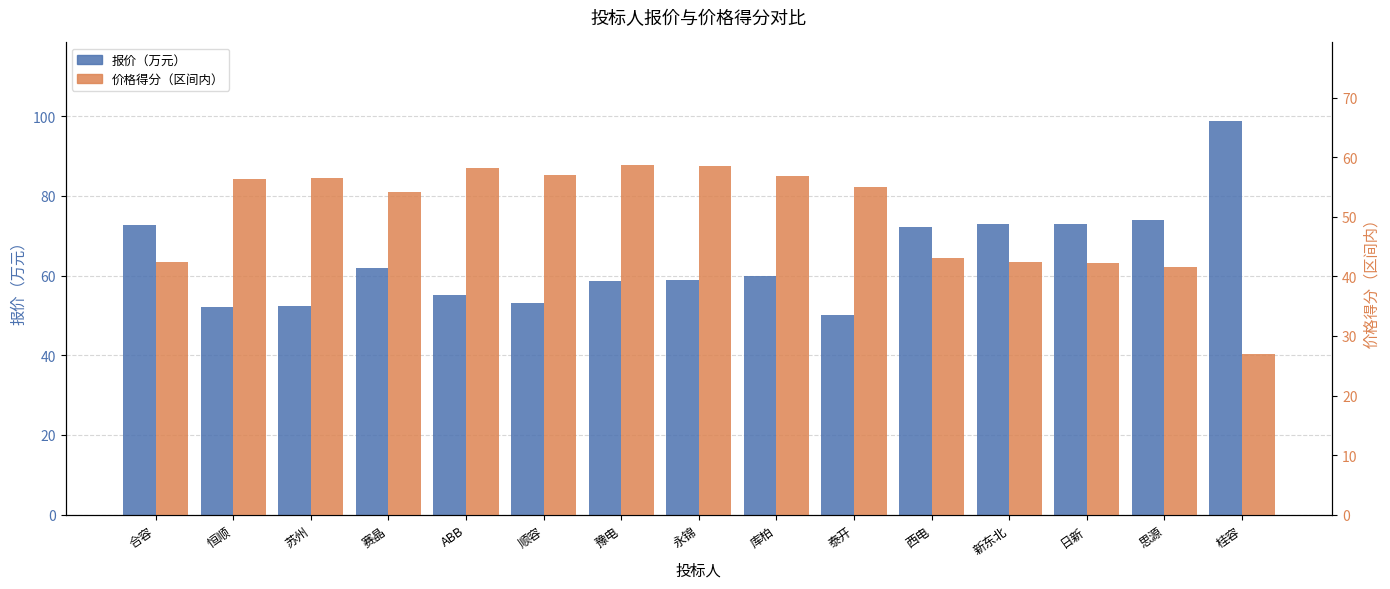

What is the value of the 价格得分（区间内） bar at the 14th from the left?

41.5